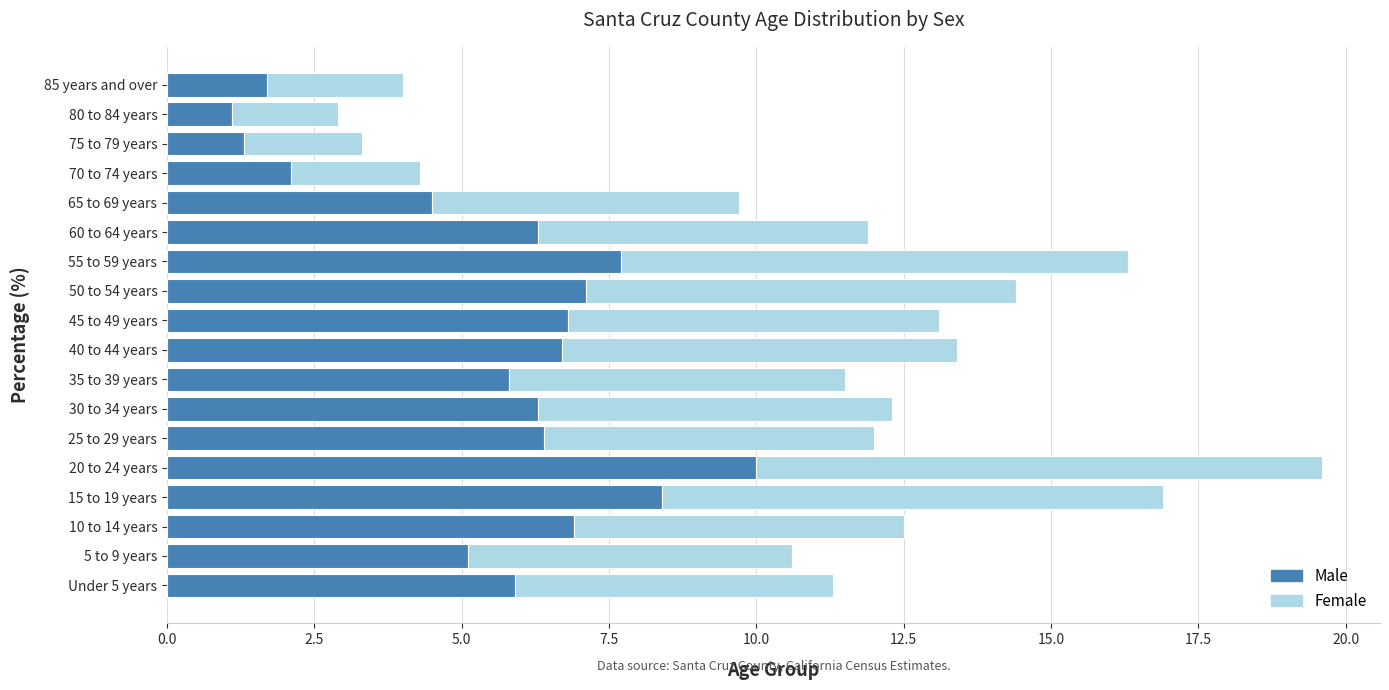

How many series are shown in this chart?

2